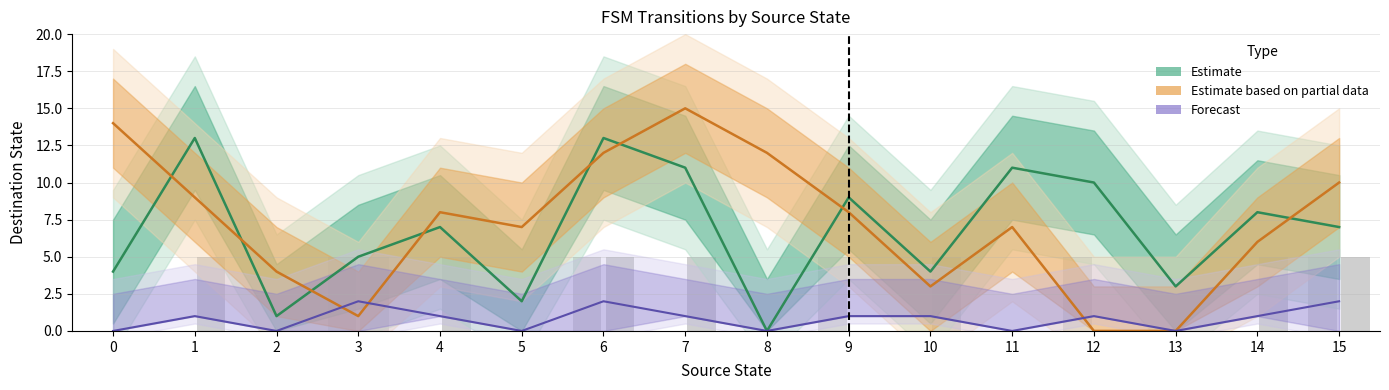

Reading right to left, list all the values displayed in this chart.

Destination (input a): 15=7	14=8	13=3	12=10	11=11	10=4	9=9	8=0	7=11	6=13	5=2	4=7	3=5	2=1	1=13	0=4
Destination (input b): 15=10	14=6	13=0	12=0	11=7	10=3	9=8	8=12	7=15	6=12	5=7	4=8	3=1	2=4	1=9	0=14
Output sum: 15=2	14=1	13=0	12=1	11=0	10=1	9=1	8=0	7=1	6=2	5=0	4=1	3=2	2=0	1=1	0=0
Output a (bar): 15=5	14=0	13=0	12=5	11=0	10=0	9=5	8=0	7=0	6=5	5=0	4=0	3=5	2=0	1=0	0=0
Output b (bar): 15=5	14=5	13=0	12=0	11=0	10=5	9=0	8=0	7=5	6=5	5=0	4=5	3=5	2=0	1=5	0=0